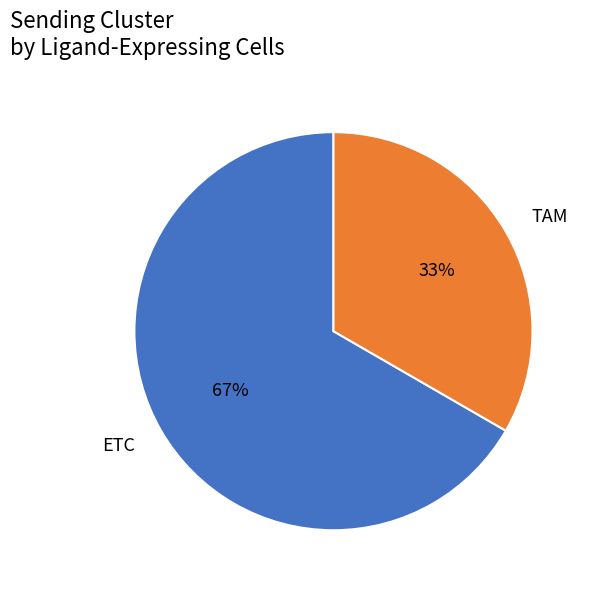

How many segments does this pie chart have?

2